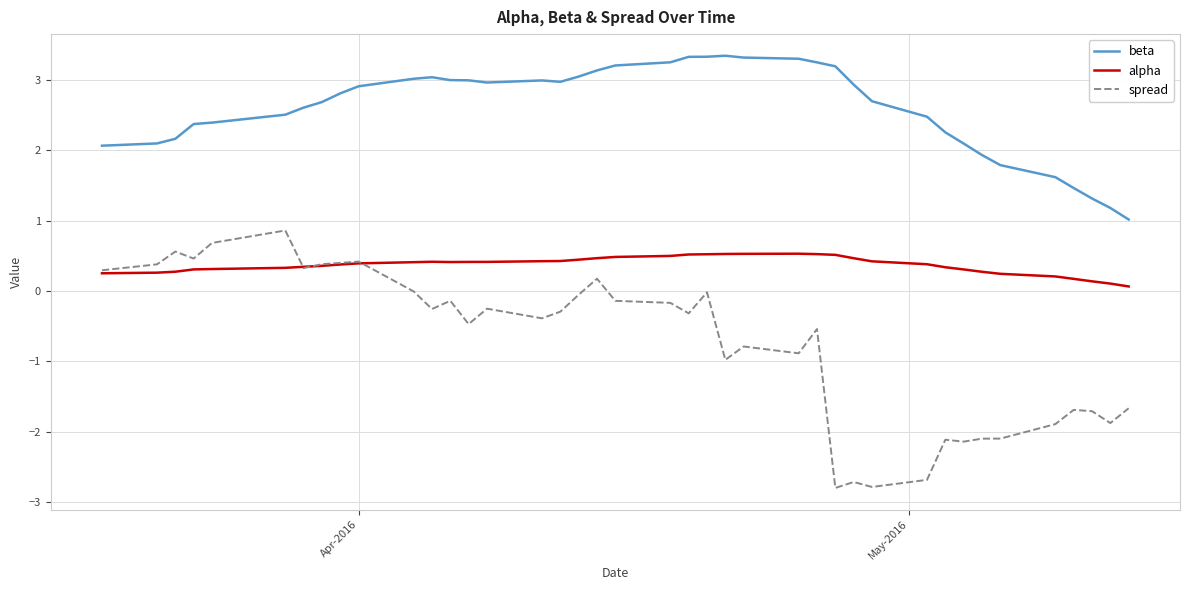

In spread, how many points are lower than both neighbors (excluding endpoints)?

12